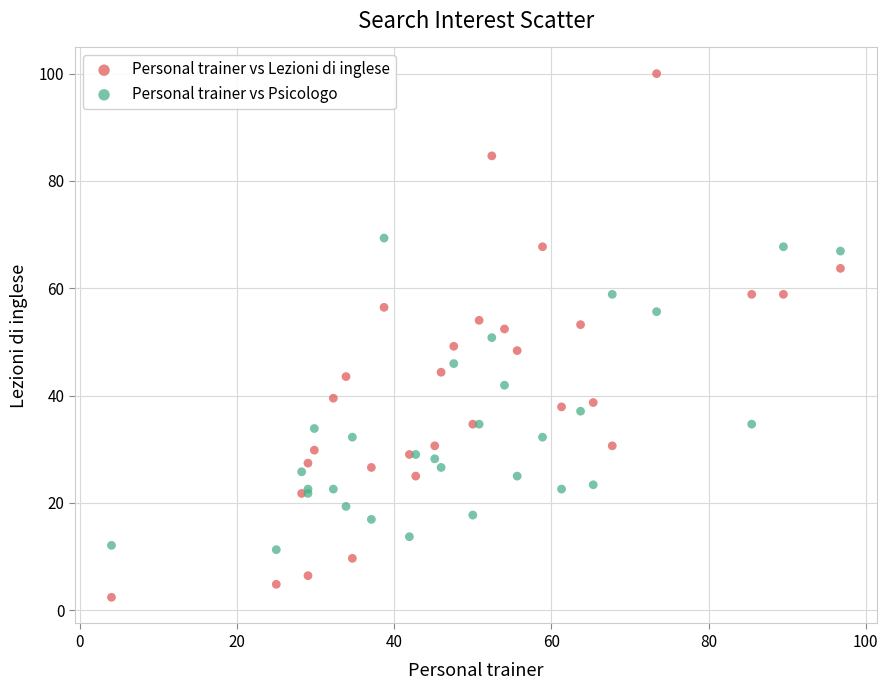

Which series has the largest Y range (max minus min)?

Personal trainer vs Lezioni di inglese